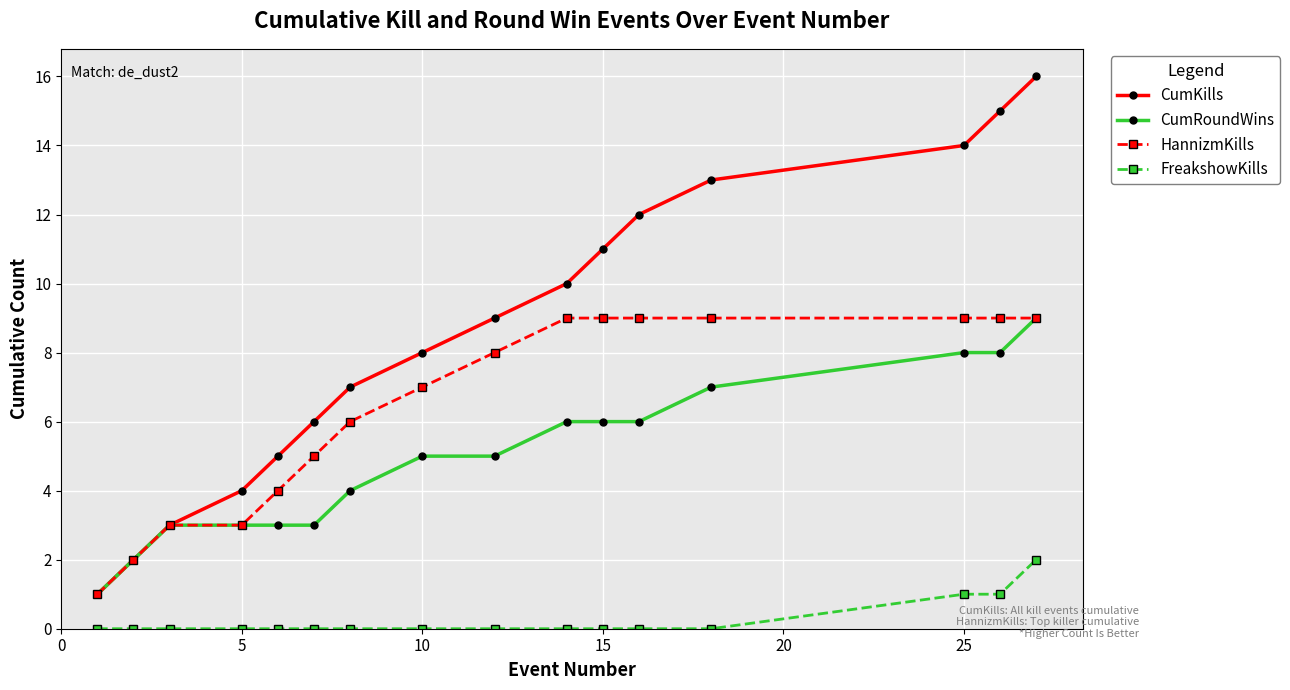

List the series in order of their overall mean, highest first.

CumKills, HannizmKills, CumRoundWins, FreakshowKills